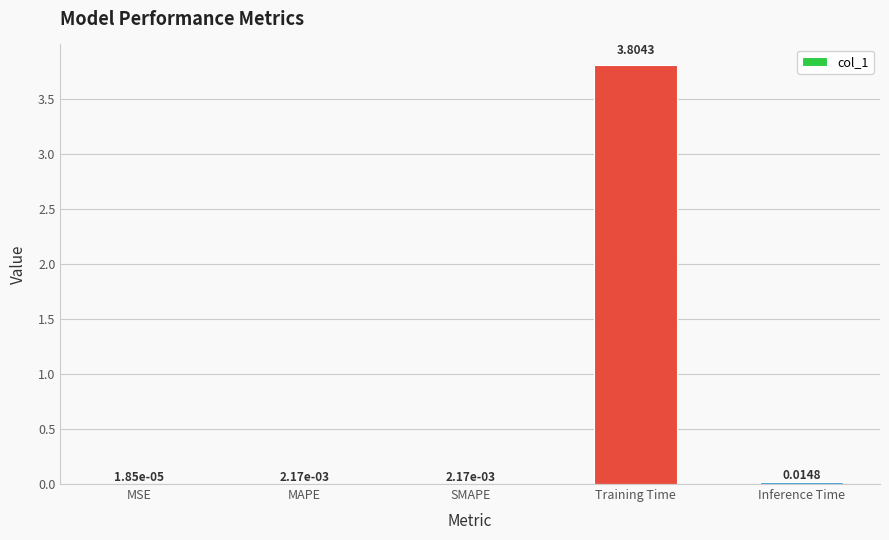

What is the sum of all values?

3.8